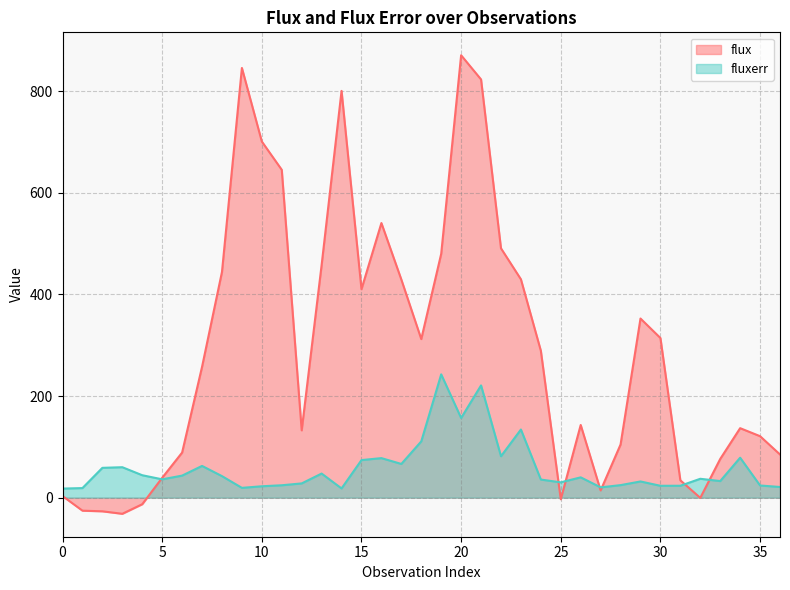

How many times do fluxerr and flux cross each other?

7